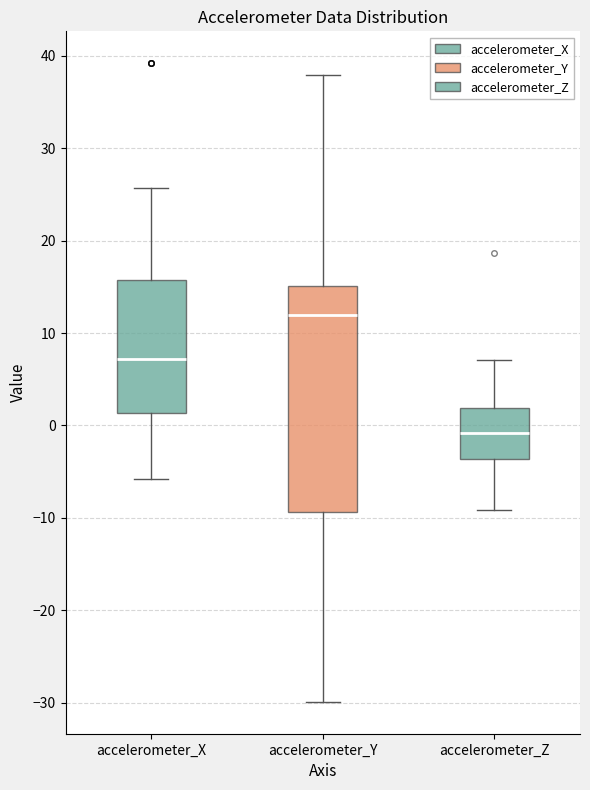

Where is the upper edge of the box for accelerometer_Z on the y-axis? The values are not printed on the chart, so give them approximately, as read against the axis.

2